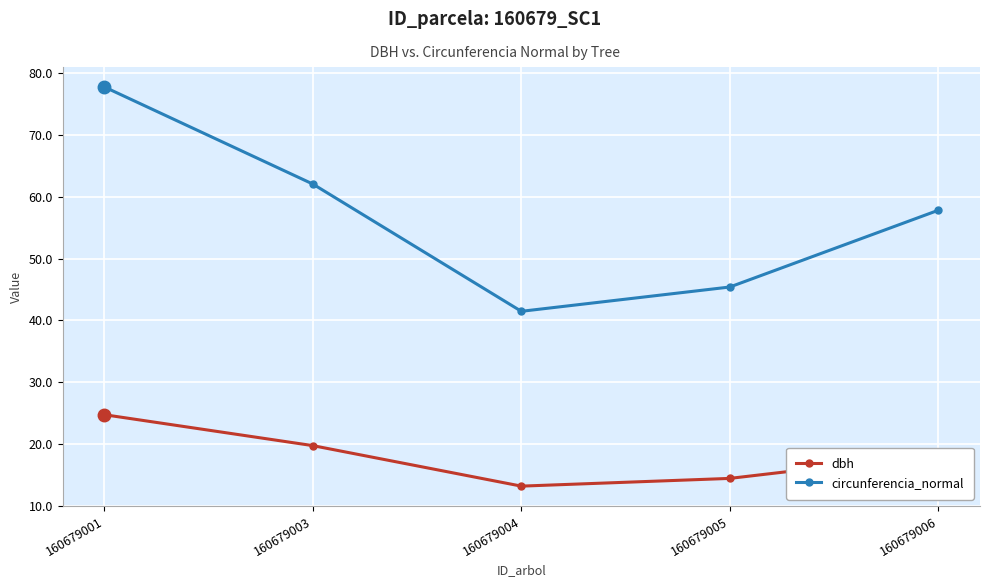

Where is circunferencia_normal nearest to the value 59?

160679006